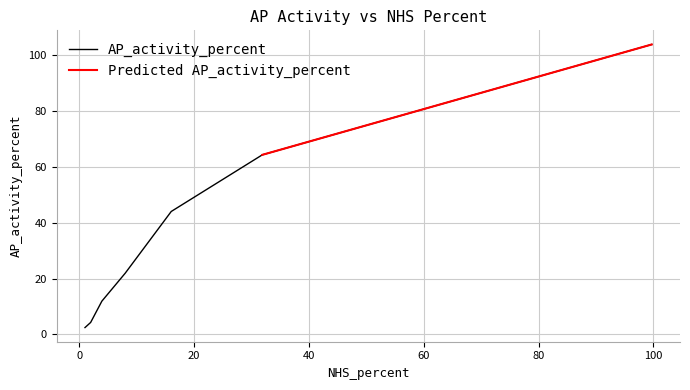

At which category does the chart reach its peak across all series?

99.68176407